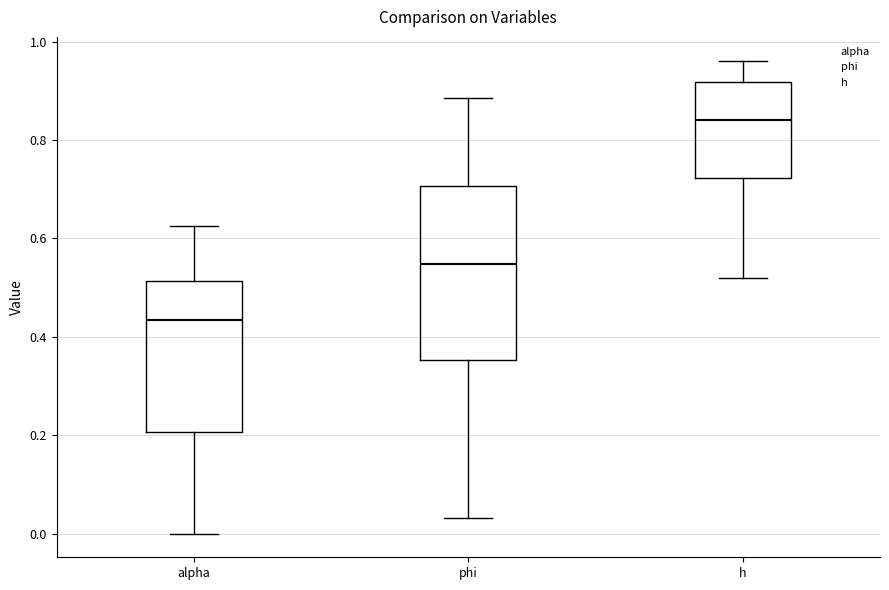

Where is the upper edge of the box for h on the y-axis? The values are not printed on the chart, so give them approximately, as read against the axis.

0.92